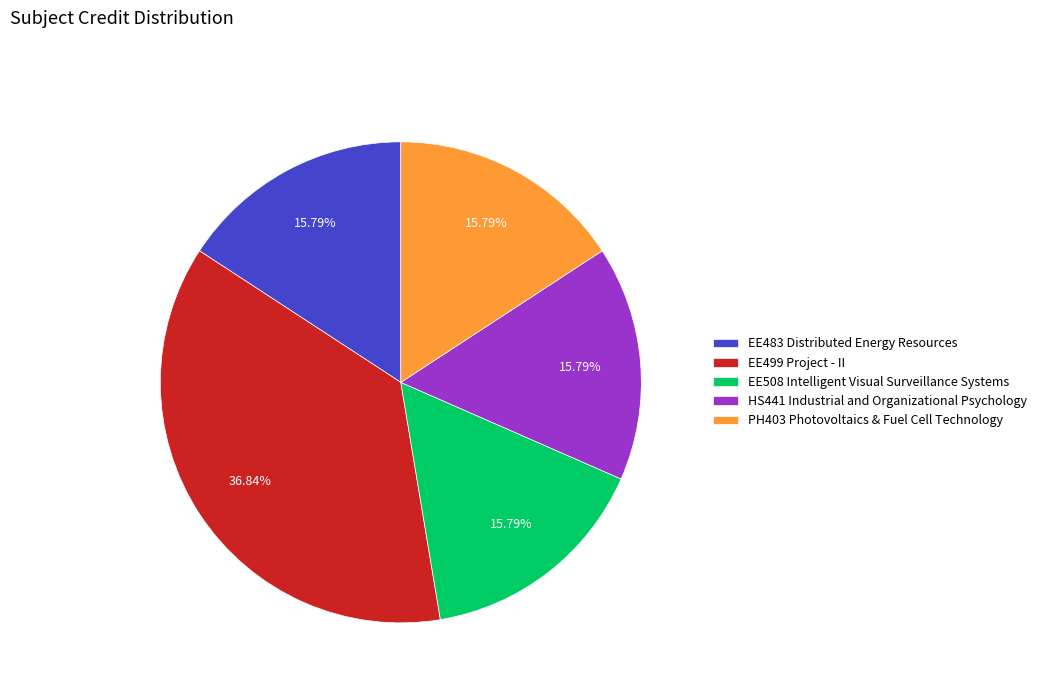

True or false: EE483 Distributed Energy Resources accounts for 4% of the total.

False